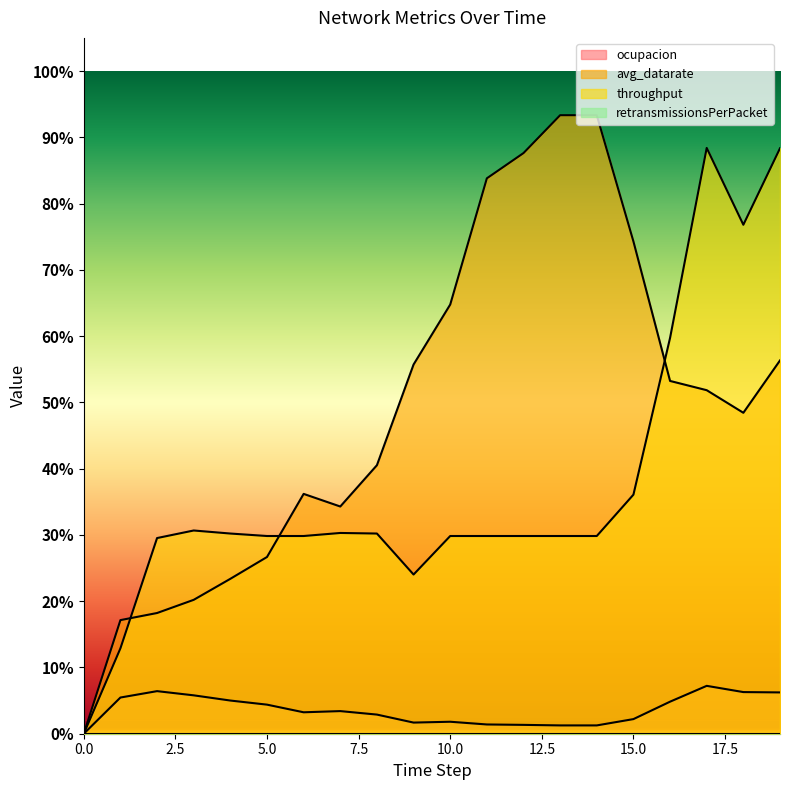

Between 12 and 4, which is larger?

4